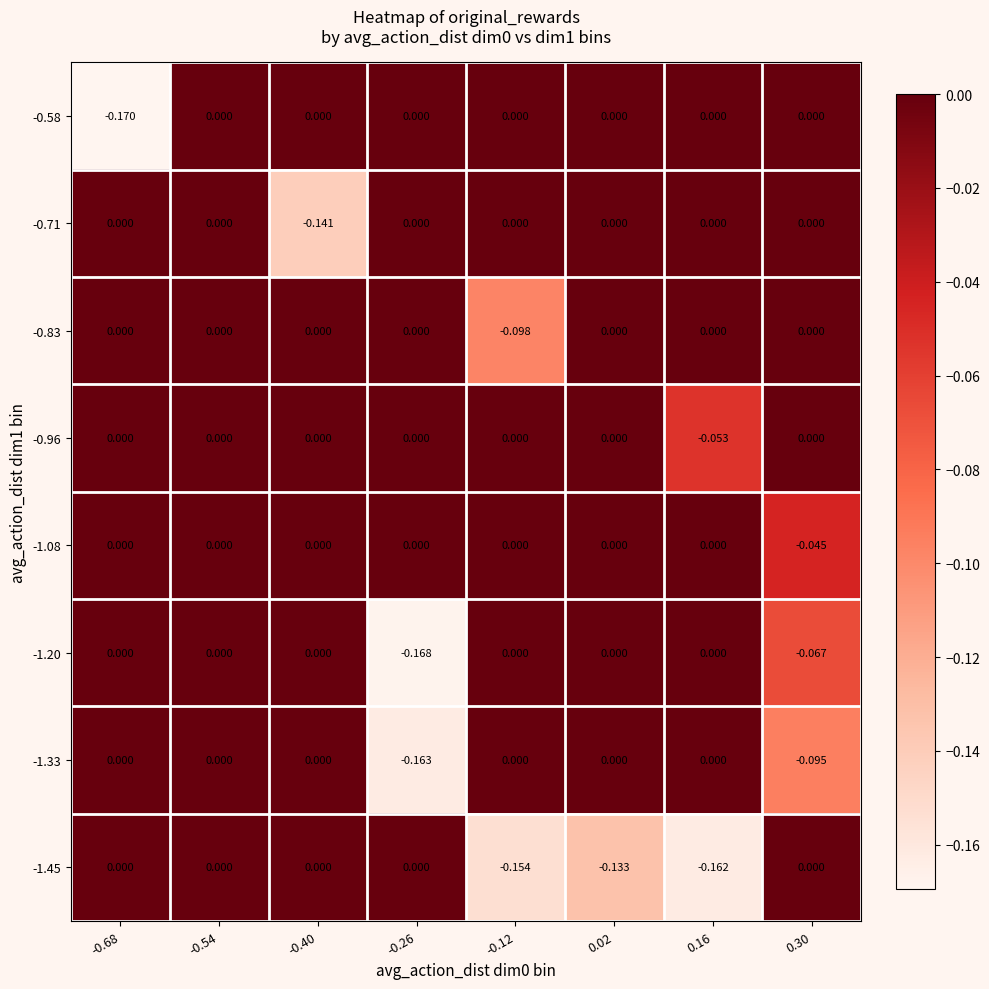

How many values in the -0.58 series are below 0?

1